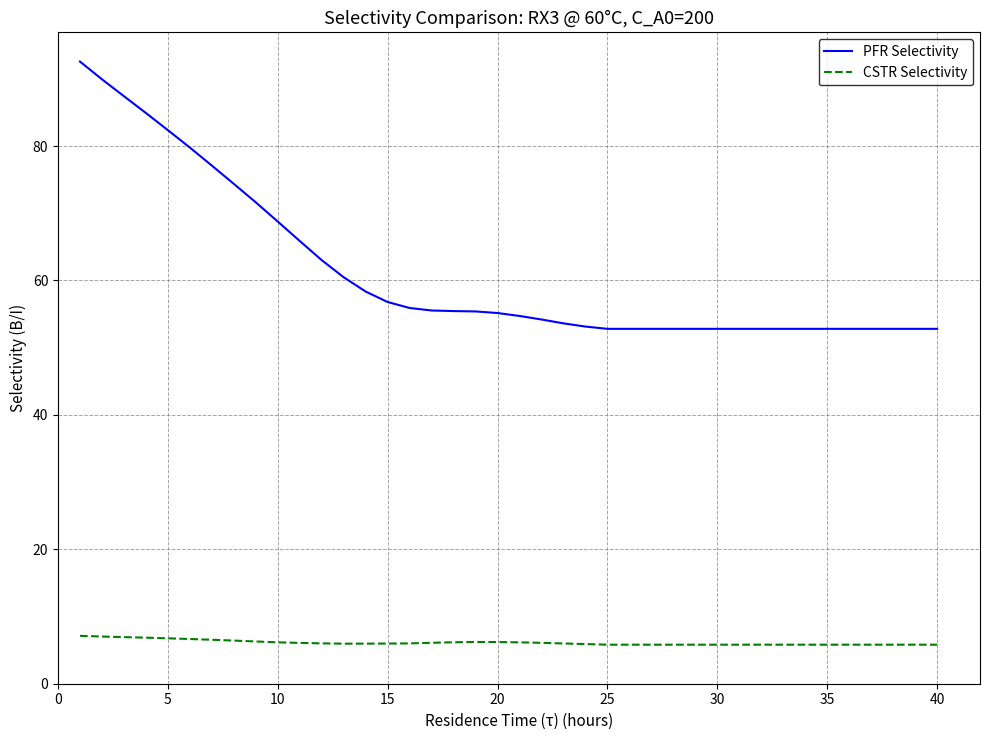

List the series in order of their overall mean, highest first.

PFR Selectivity, CSTR Selectivity